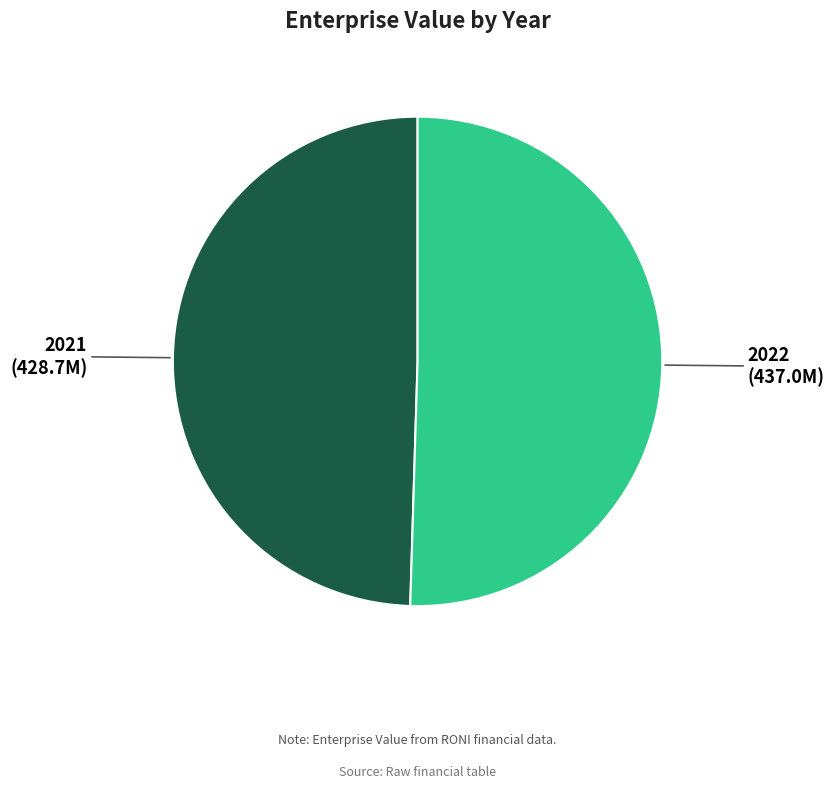

Combined, do 2021 and 2022 account for over 50%?

Yes